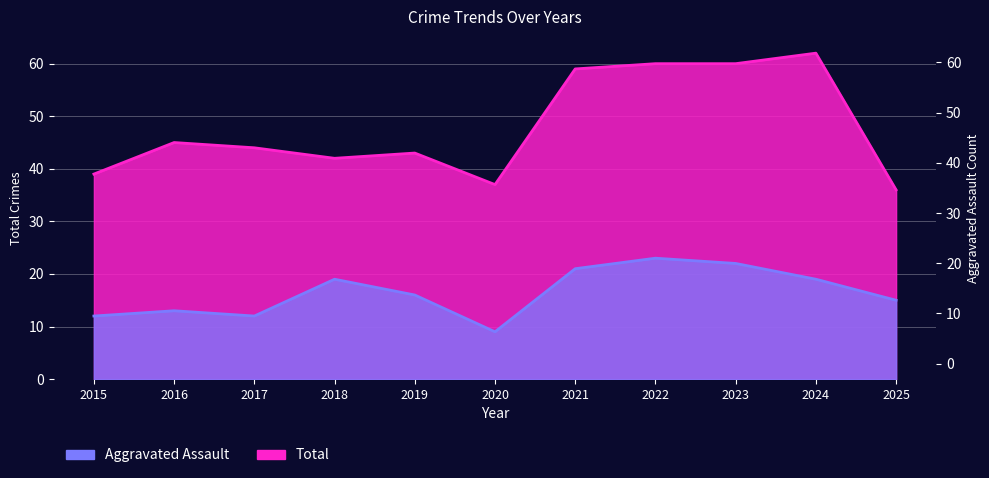

Which label corresponds to the smallest value in the chart?

2020